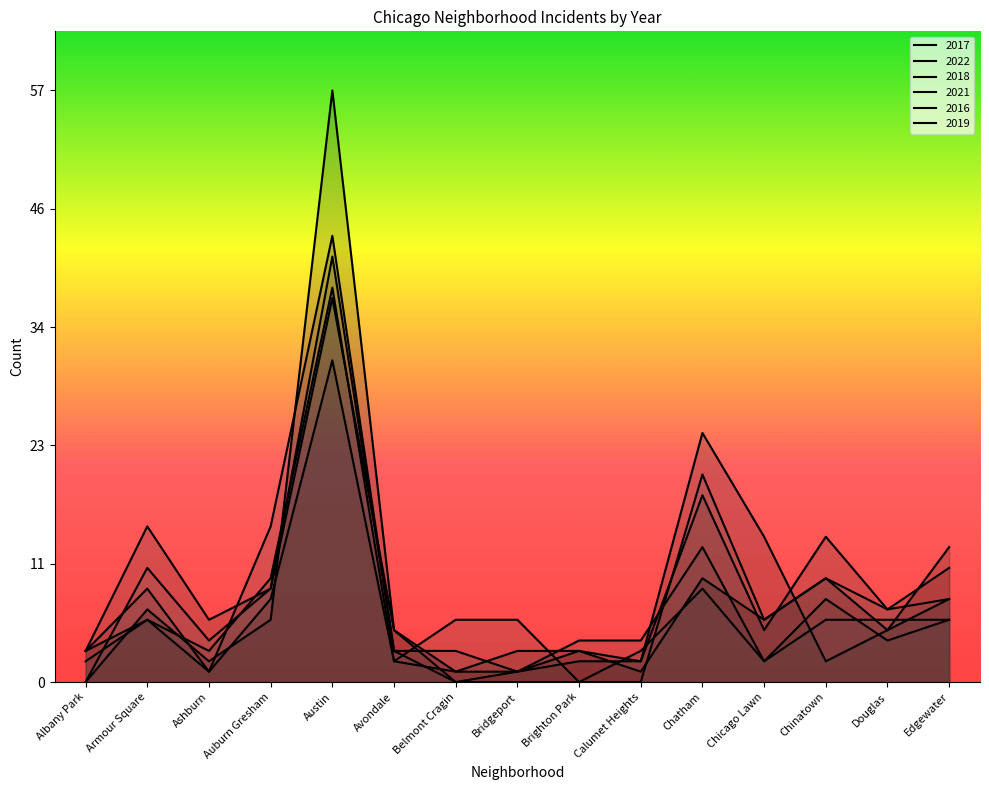

How many data points does each series have?

15